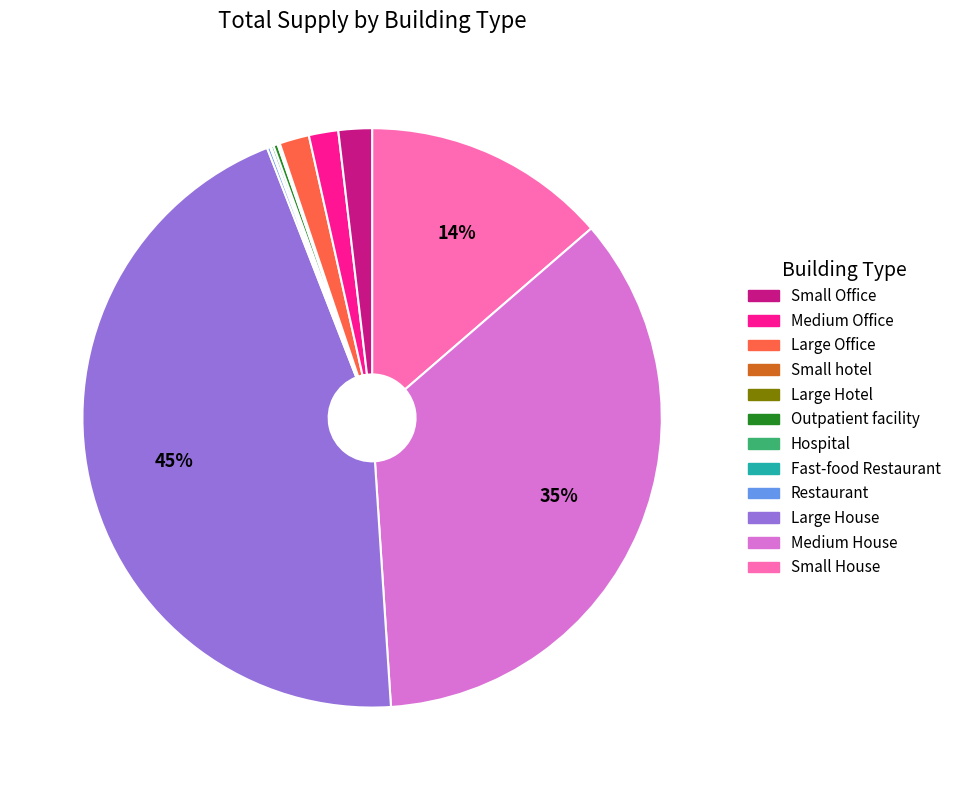

Is there any slice that represents more than half of the pie?

No